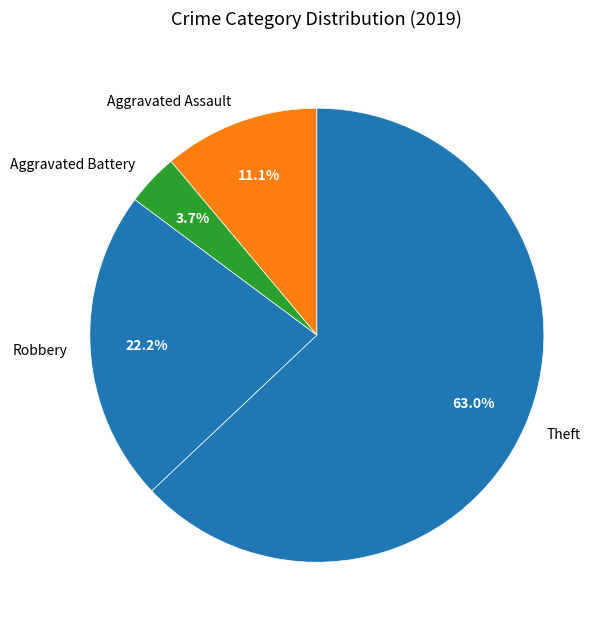

How many segments does this pie chart have?

4